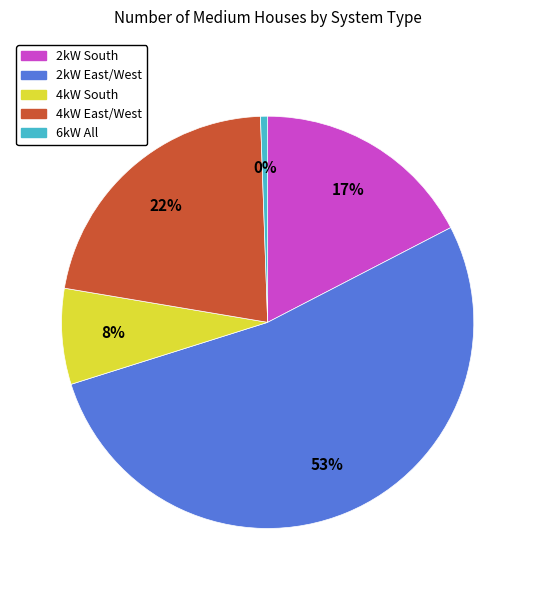

Which slice is the largest?

2kW_W